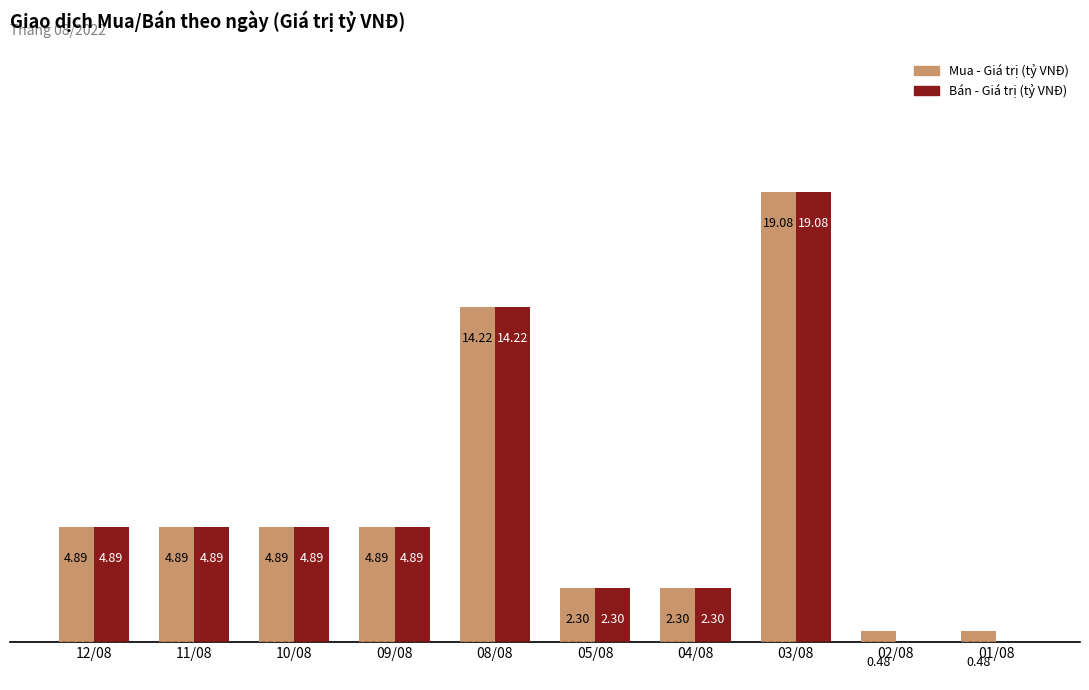

Which series has the largest total across all categories?

Mua - Giá trị (tỷ VNĐ)